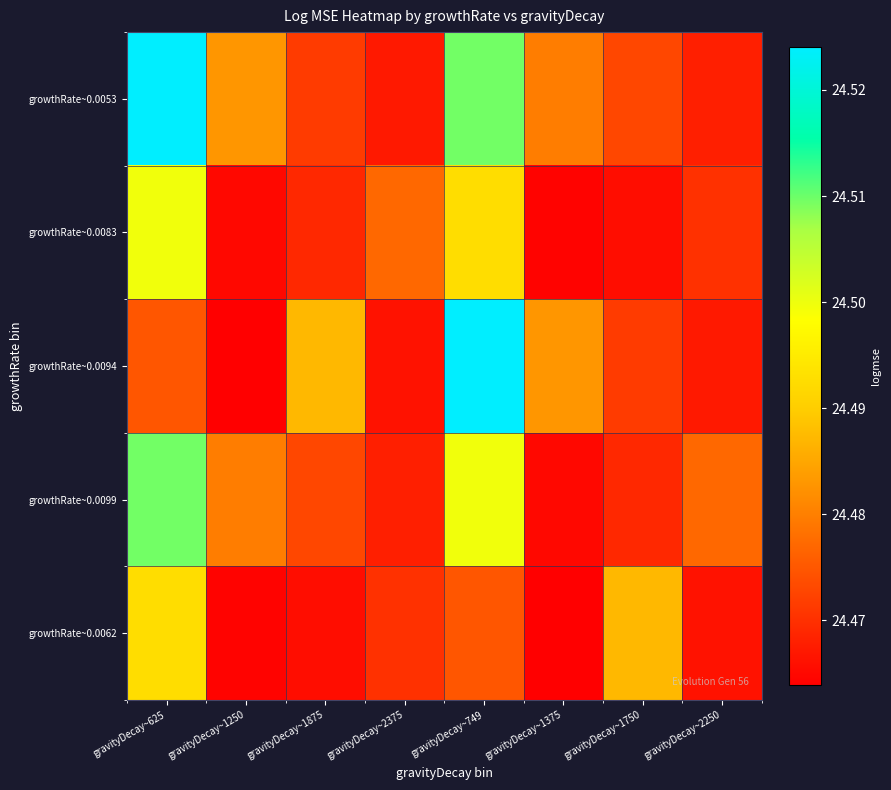

Reading left to right, extract all data points from this chart.

growthRate~0.0053: gravityDecay~625=24.5	gravityDecay~1250=24.5	gravityDecay~1875=24.5	gravityDecay~2375=24.5	gravityDecay~749=24.5	gravityDecay~1375=24.5	gravityDecay~1750=24.5	gravityDecay~2250=24.5
growthRate~0.0083: gravityDecay~625=24.5	gravityDecay~1250=24.5	gravityDecay~1875=24.5	gravityDecay~2375=24.5	gravityDecay~749=24.5	gravityDecay~1375=24.5	gravityDecay~1750=24.5	gravityDecay~2250=24.5
growthRate~0.0094: gravityDecay~625=24.5	gravityDecay~1250=24.5	gravityDecay~1875=24.5	gravityDecay~2375=24.5	gravityDecay~749=24.5	gravityDecay~1375=24.5	gravityDecay~1750=24.5	gravityDecay~2250=24.5
growthRate~0.0099: gravityDecay~625=24.5	gravityDecay~1250=24.5	gravityDecay~1875=24.5	gravityDecay~2375=24.5	gravityDecay~749=24.5	gravityDecay~1375=24.5	gravityDecay~1750=24.5	gravityDecay~2250=24.5
growthRate~0.0062: gravityDecay~625=24.5	gravityDecay~1250=24.5	gravityDecay~1875=24.5	gravityDecay~2375=24.5	gravityDecay~749=24.5	gravityDecay~1375=24.5	gravityDecay~1750=24.5	gravityDecay~2250=24.5